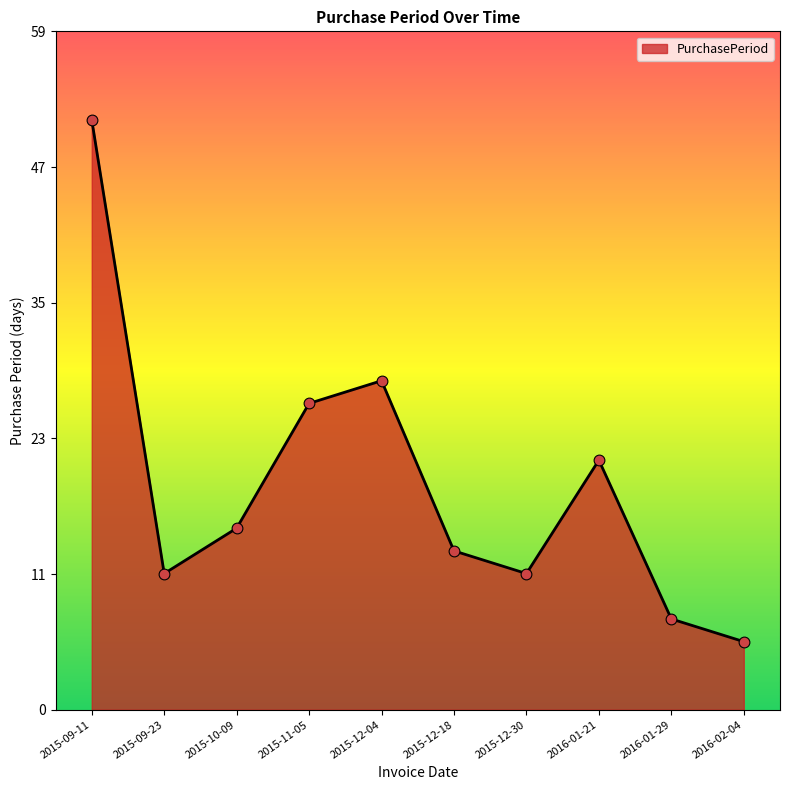

Is this an area chart (filled region under the line)?

Yes